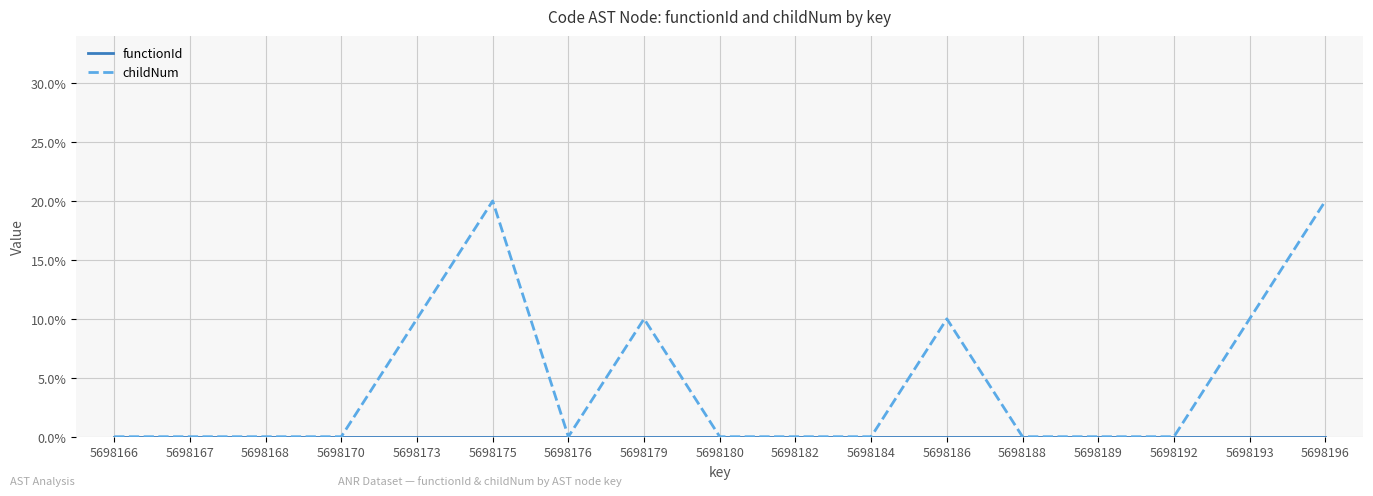

Reading right to left, list all the values displayed in this chart.

functionId: 5698196=0.0	5698193=0.0	5698192=0.0	5698189=0.0	5698188=0.0	5698186=0.0	5698184=0.0	5698182=0.0	5698180=0.0	5698179=0.0	5698176=0.0	5698175=0.0	5698173=0.0	5698170=0.0	5698168=0.0	5698167=0.0	5698166=0.0
childNum: 5698196=0.2	5698193=0.1	5698192=0.0	5698189=0.0	5698188=0.0	5698186=0.1	5698184=0.0	5698182=0.0	5698180=0.0	5698179=0.1	5698176=0.0	5698175=0.2	5698173=0.1	5698170=0.0	5698168=0.0	5698167=0.0	5698166=0.0